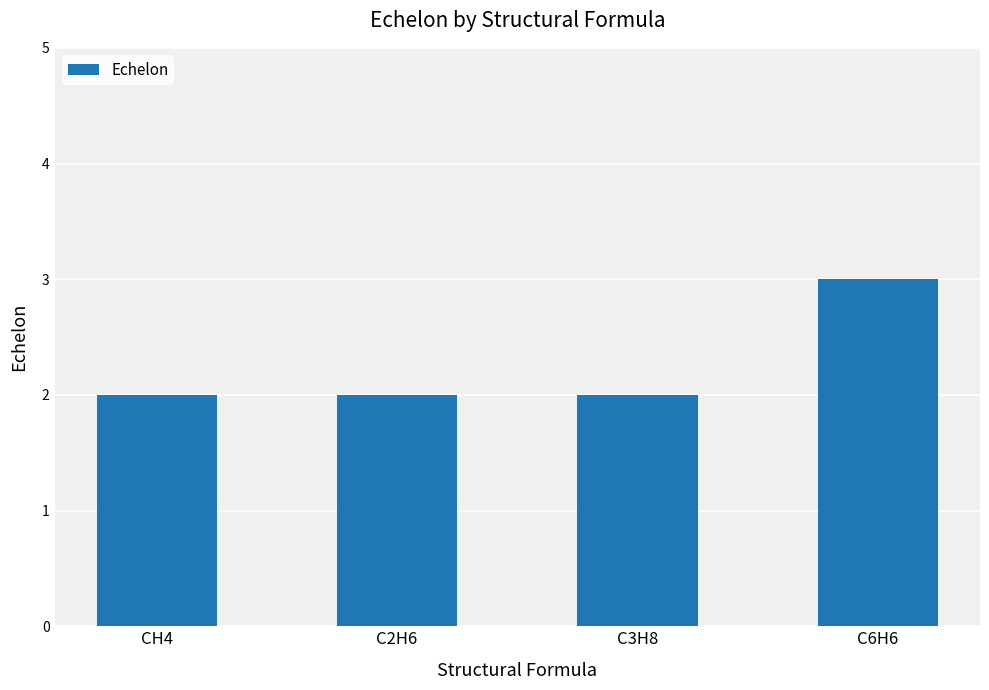

What is the change in value from CH4 to C6H6?

+1